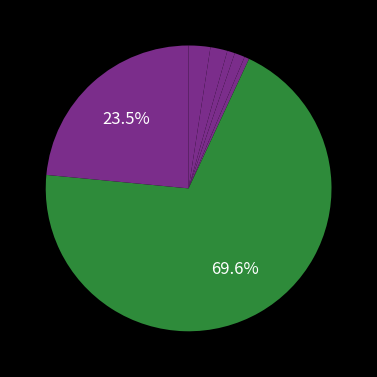

Rank the categories by value from lowest to highest.

2020, 2018, 2019, 2017, 2016, 2022, 2021